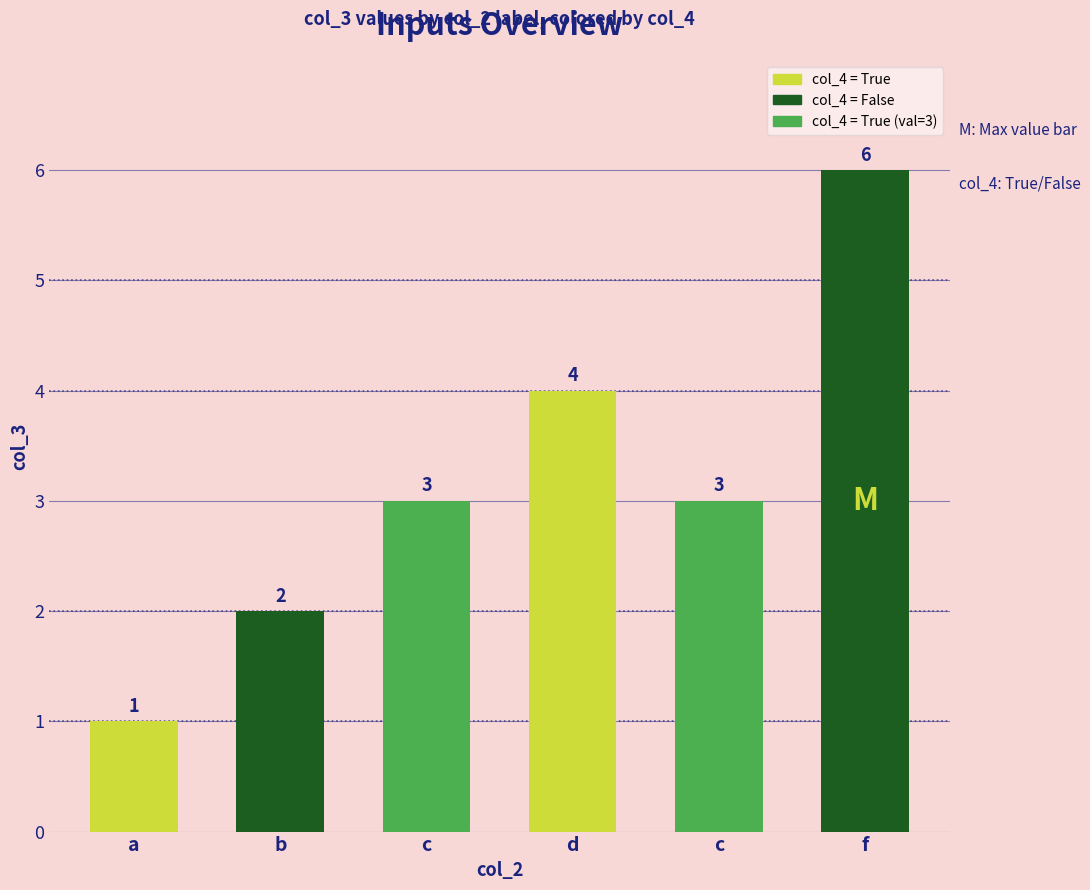

How many bars are there in total?

6